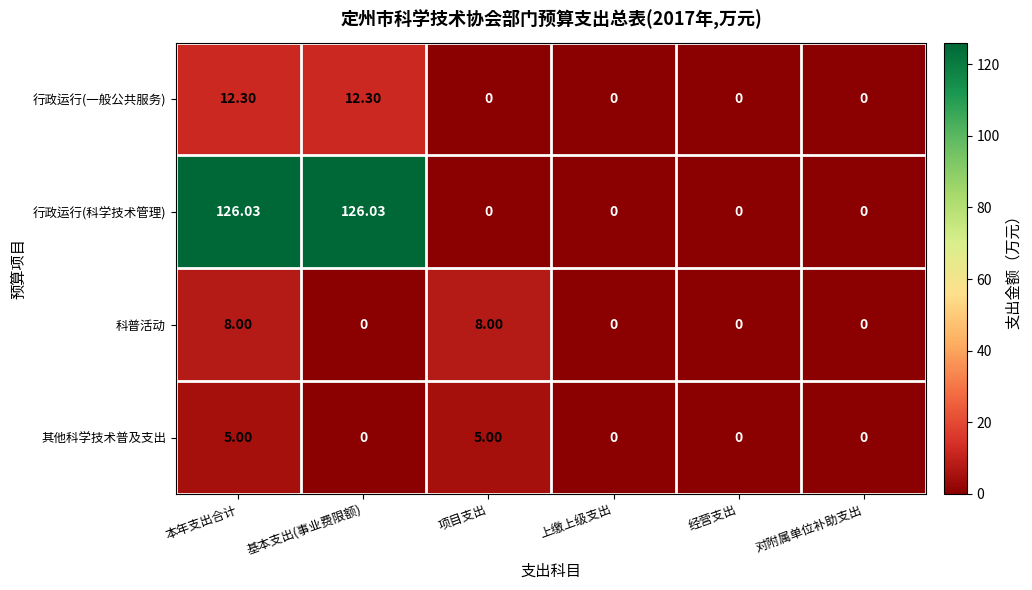

Rank the series by their maximum value, from highest to lowest.

行政运行(科学技术管理), 行政运行(一般公共服务), 科普活动, 其他科学技术普及支出